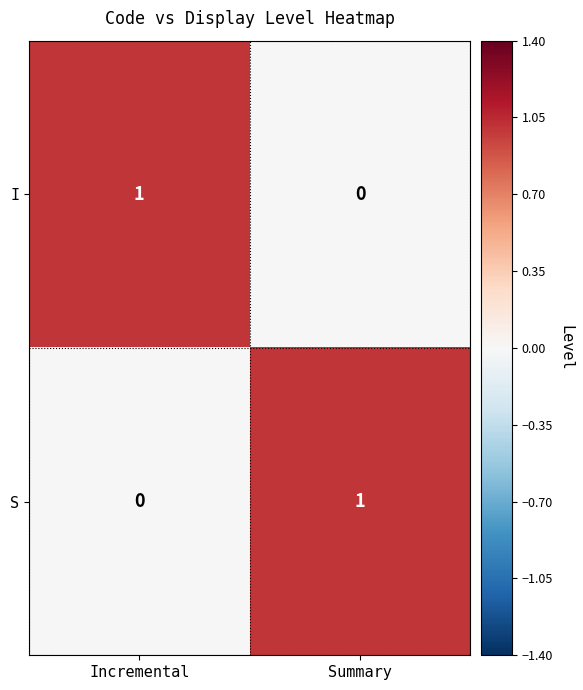

List the labels in order of S value, largest first.

Summary, Incremental